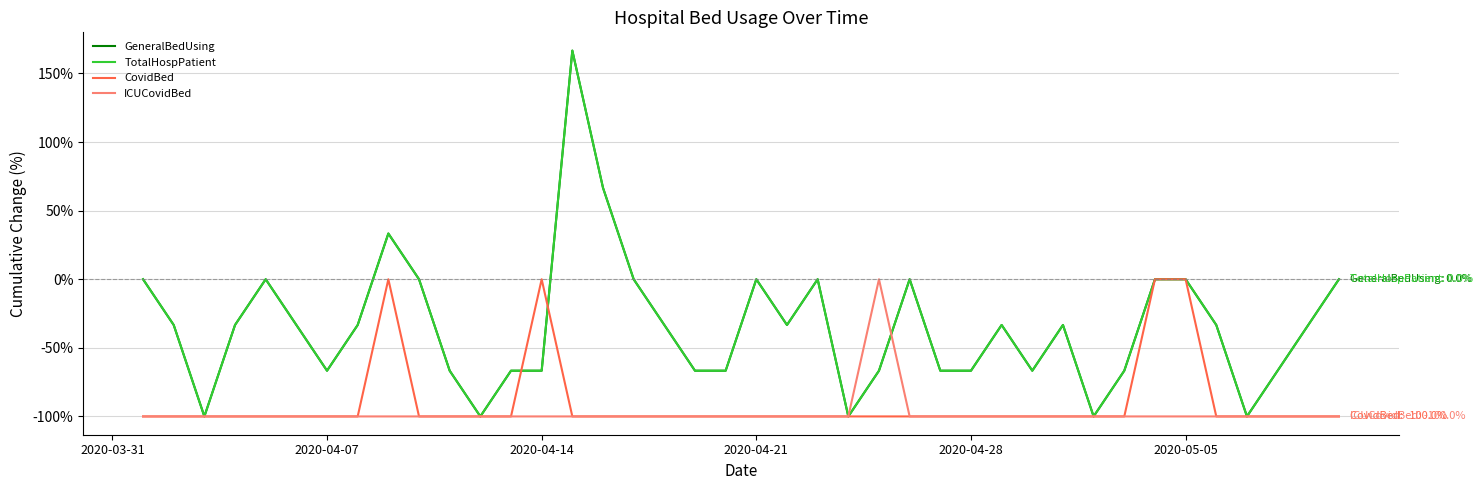

Does the chart display data point markers on the line(s)?

No